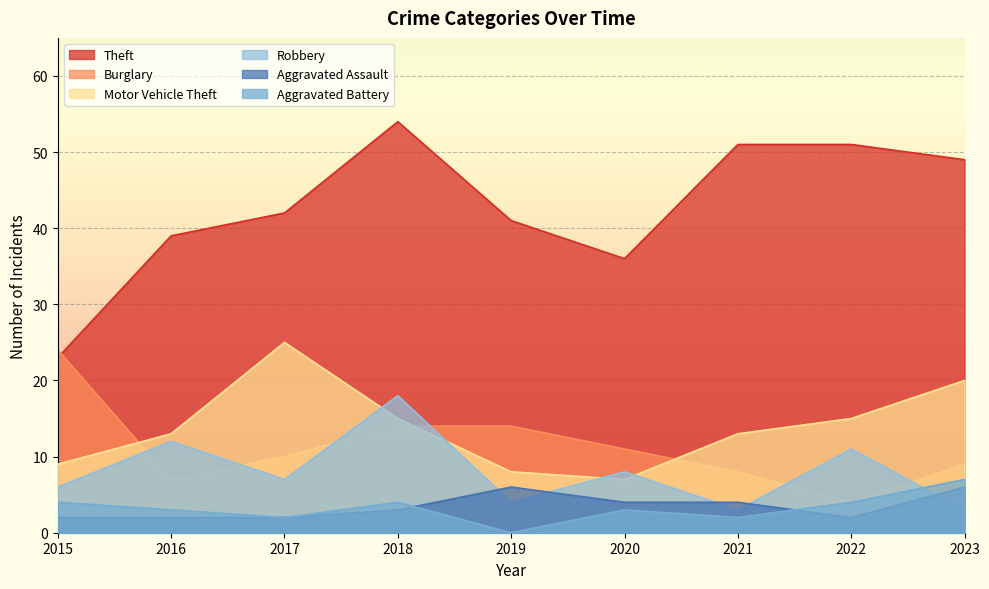

Reading left to right, list all the values displayed in this chart.

Theft: 23	39	42	54	41	36	51	51	49
Burglary: 24	7	10	14	14	11	8	4	9
Motor Vehicle Theft: 9	13	25	15	8	7	13	15	20
Robbery: 6	12	7	18	4	8	3	11	3
Aggravated Assault: 2	2	2	3	6	4	4	2	6
Aggravated Battery: 4	3	2	4	0	3	2	4	7